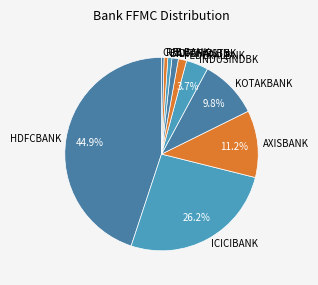

Between HDFCBANK and FEDERALBNK, which is larger?

HDFCBANK